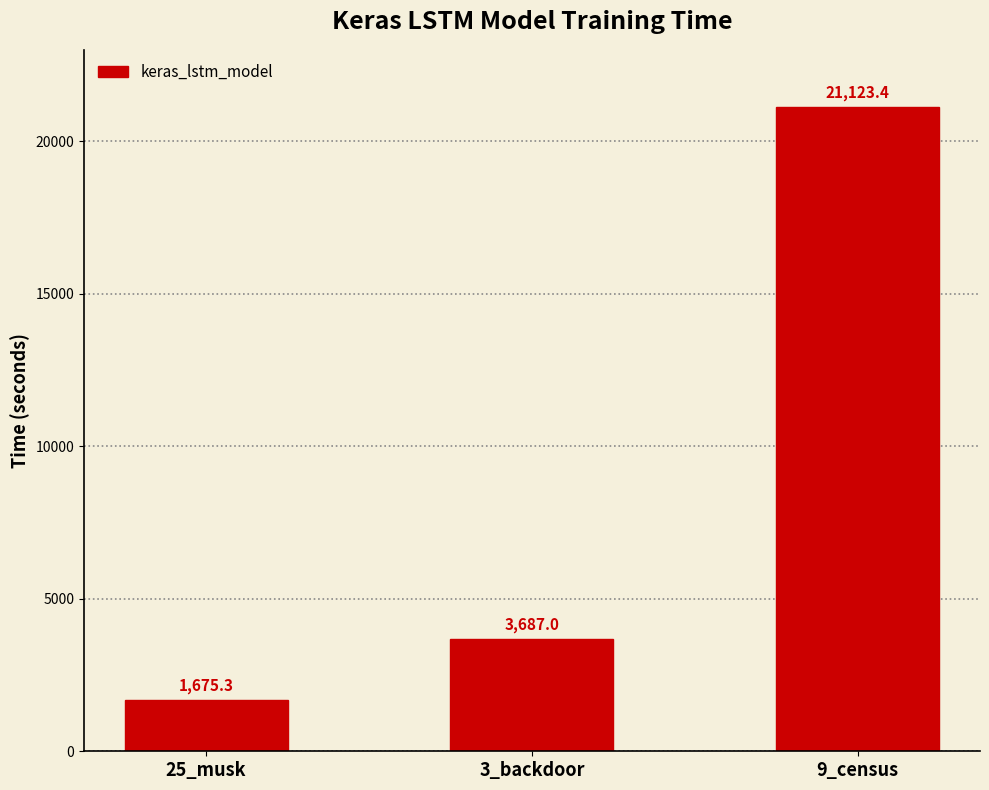

The value at 3_backdoor is 3687.0. True or false?

True